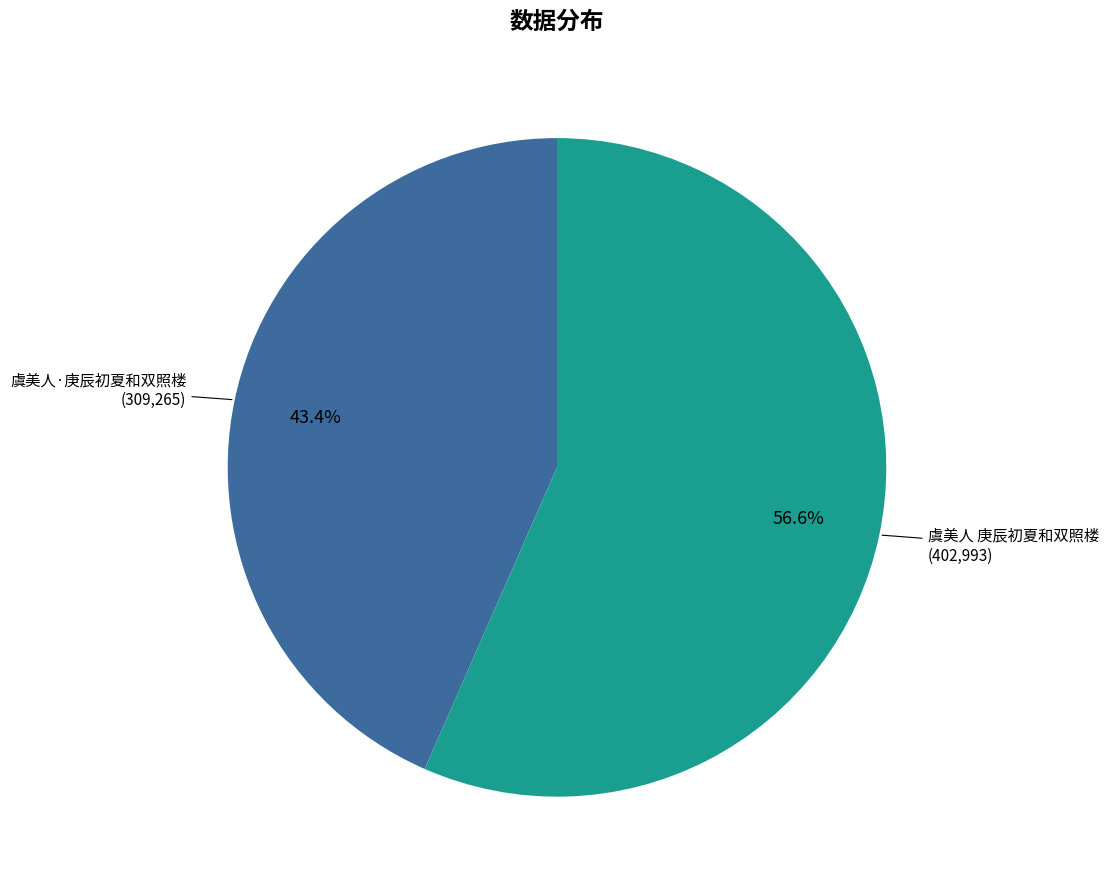

Is there a majority slice in this chart?

Yes